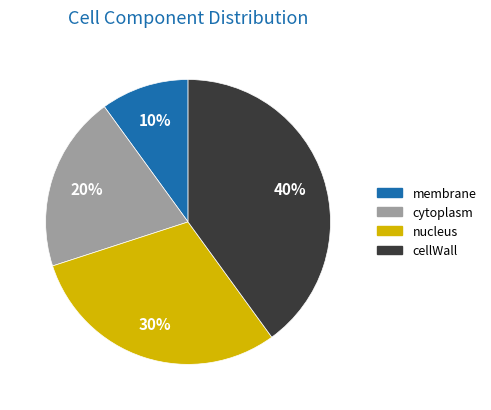

How many slices are in this pie chart?

4